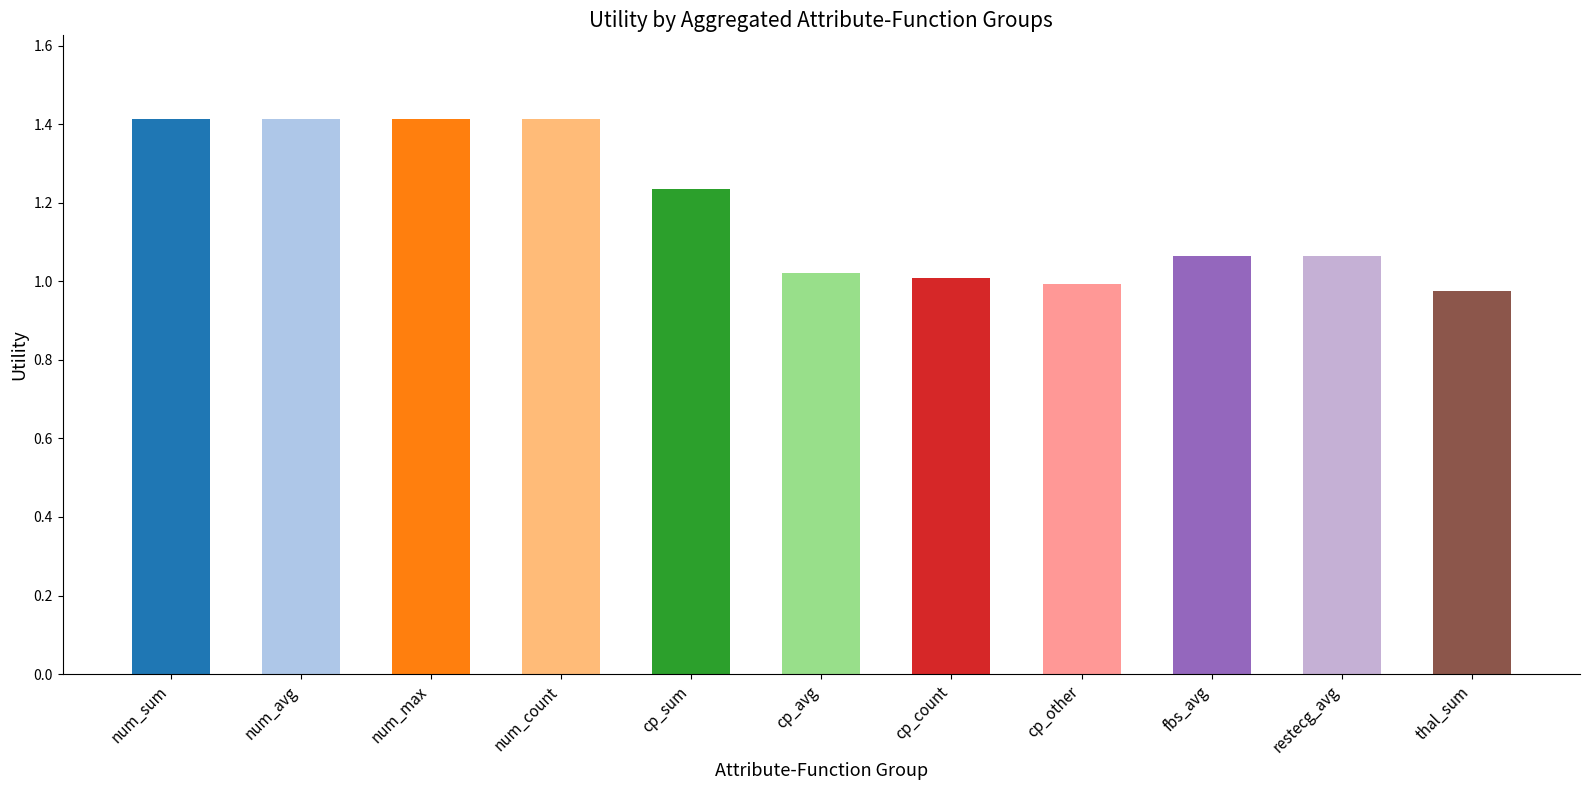

What is the label of the 5th bar from the right?

cp_count